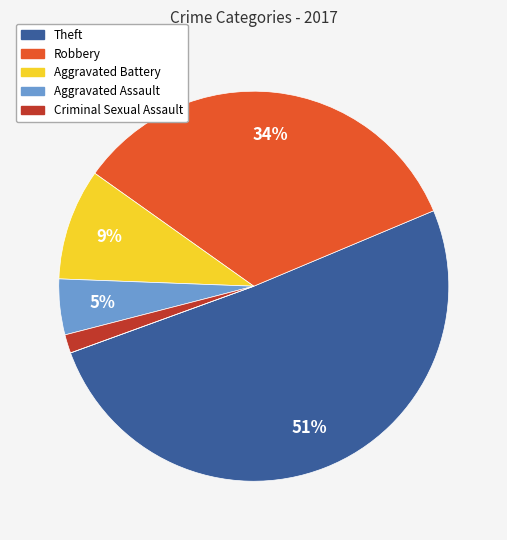

To the nearest percent, what is the average slice percentage?

17%